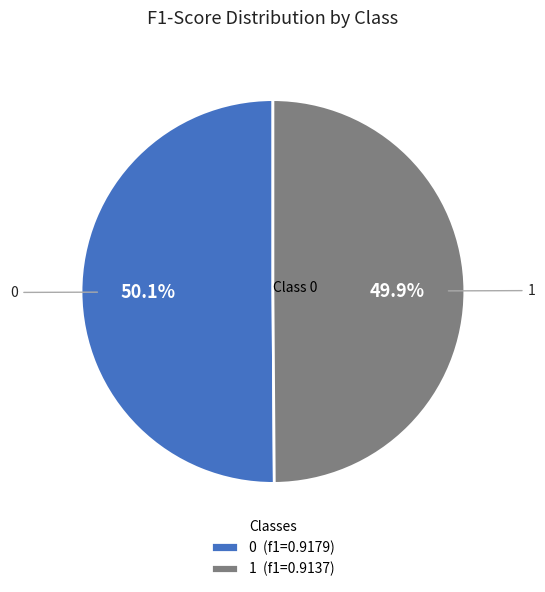

Is it true that 0 is 60% of the pie?

False